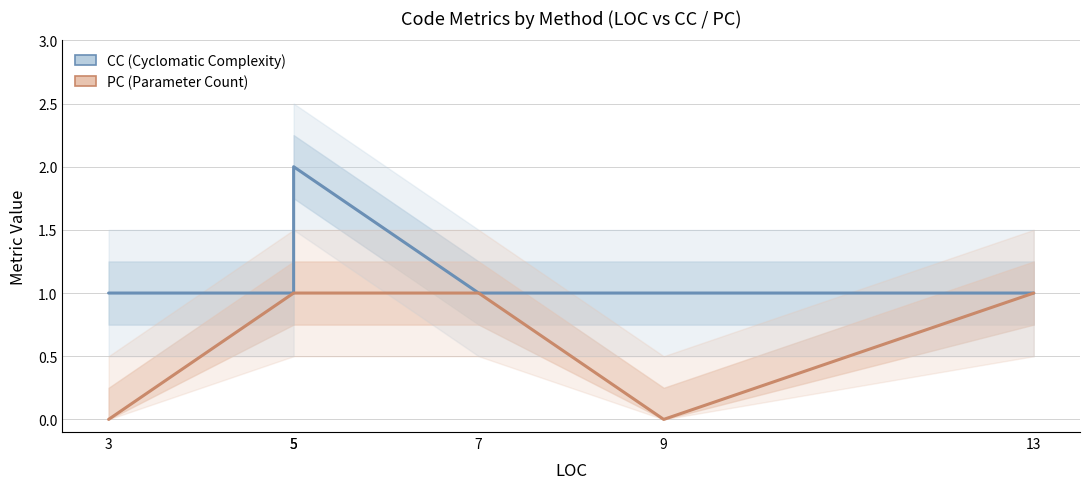

How many positive values does the PC series have?

4